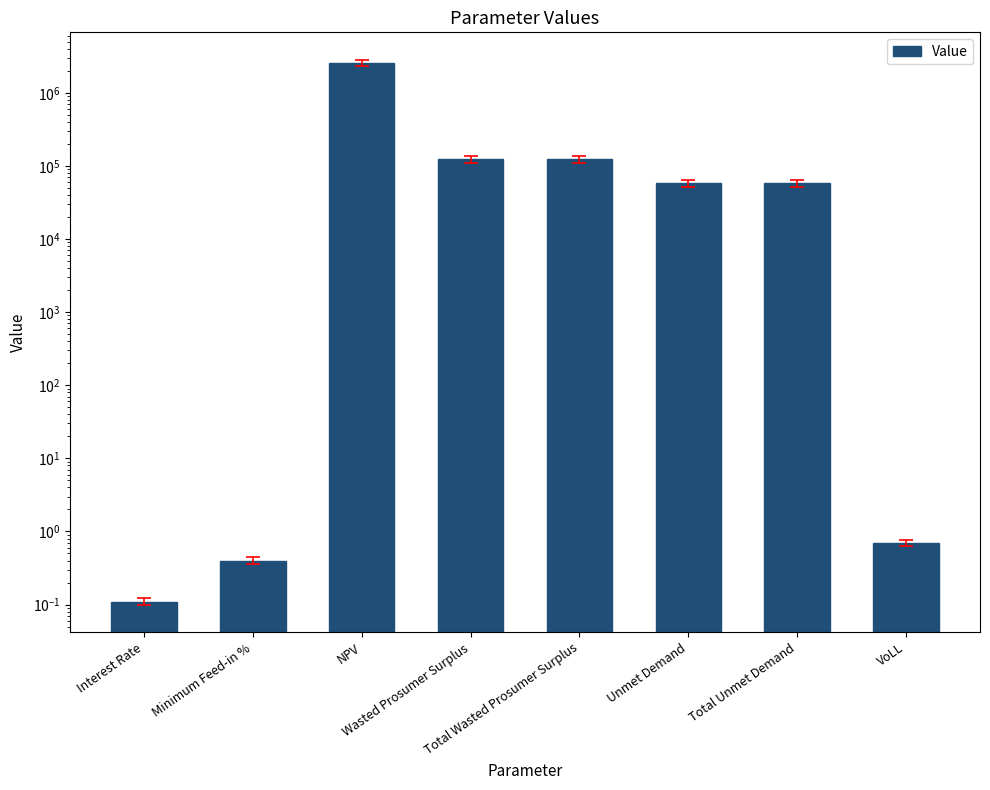

Does the chart contain stacked bars?

No